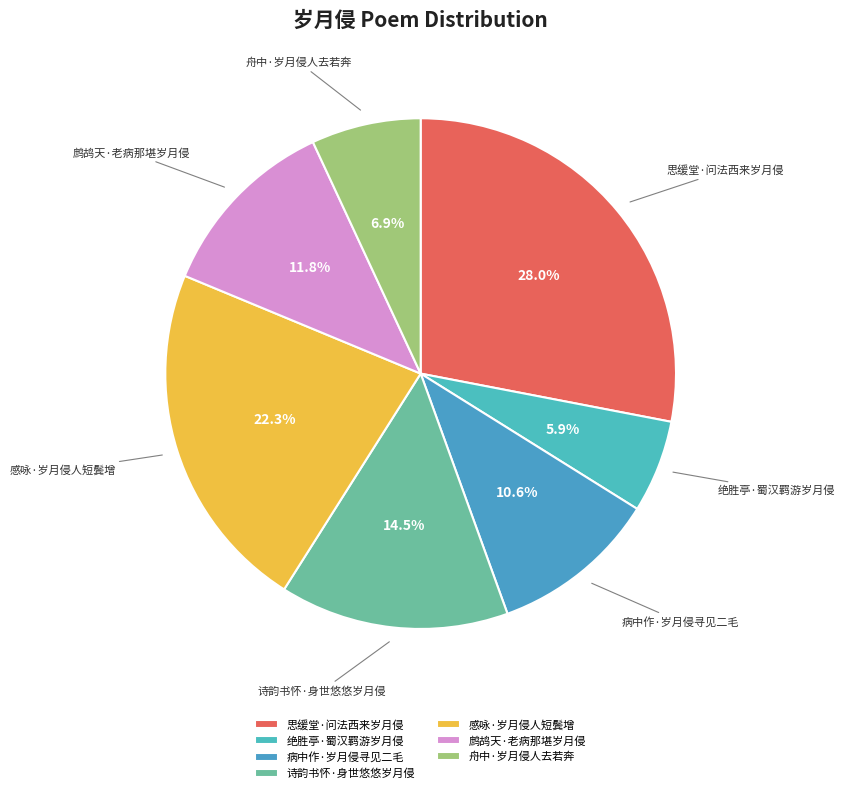

Approximately how many times larger is the value at 感咏·岁月侵人短鬓增 compared to 病中作·岁月侵寻见二毛?

2.1